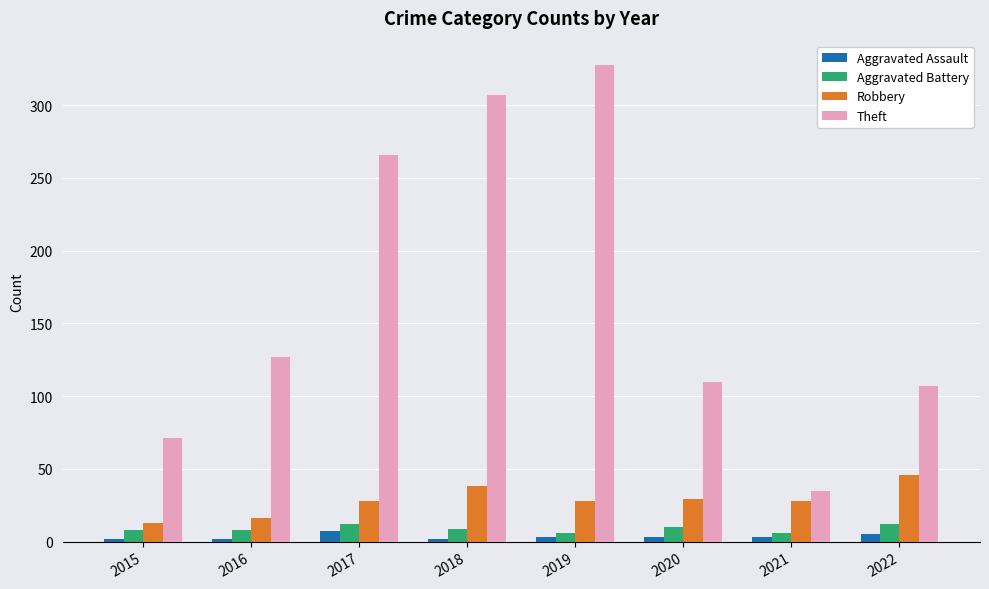

What is the spread (max minus min) of values at 2016?

125